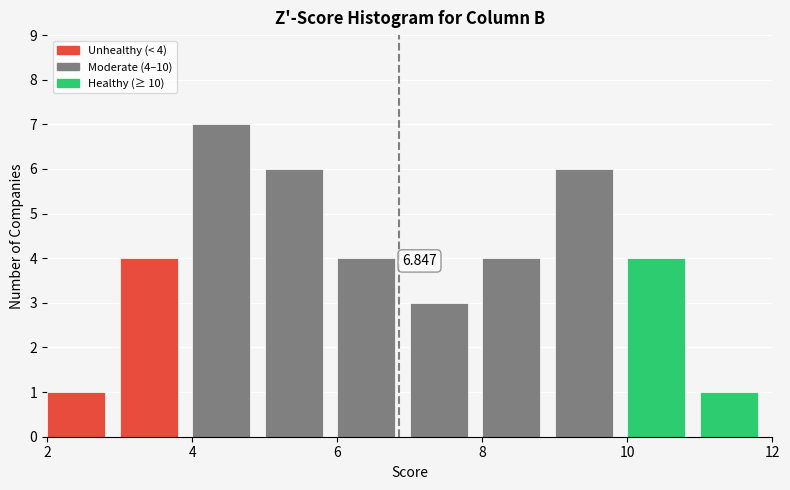

Which range on the x-axis has the tallest bar?

4 to 5